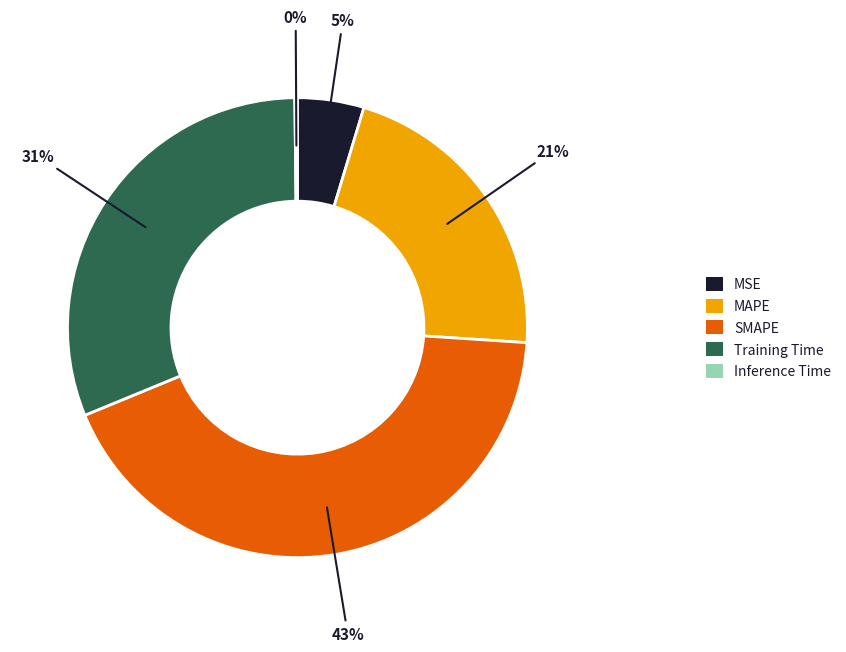

To the nearest percent, what is the difference between the largest and smallest slice percentages?

43%